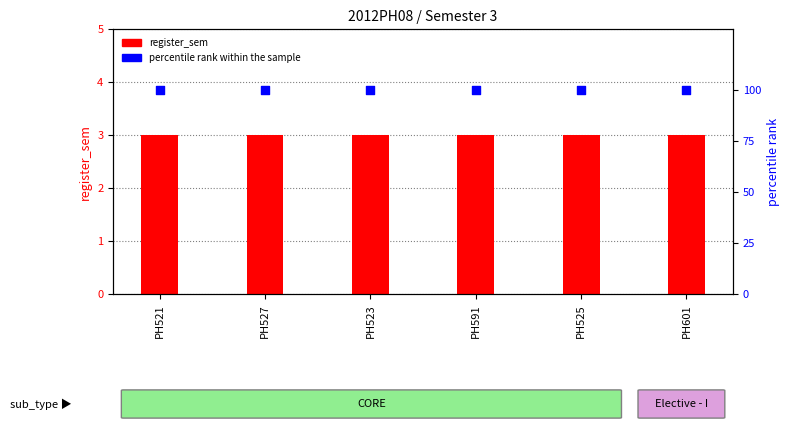

What are all the series names shown in the legend?

register_sem, percentile rank within the sample